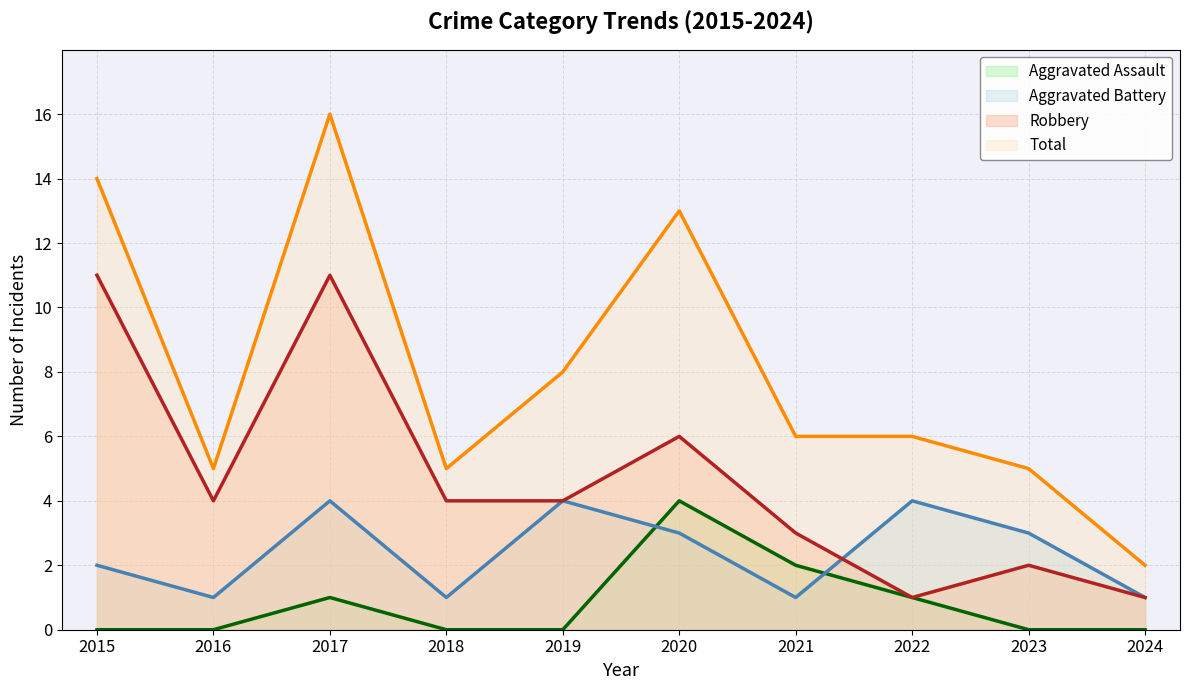

What is the highest value of the Aggravated Assault series?

4